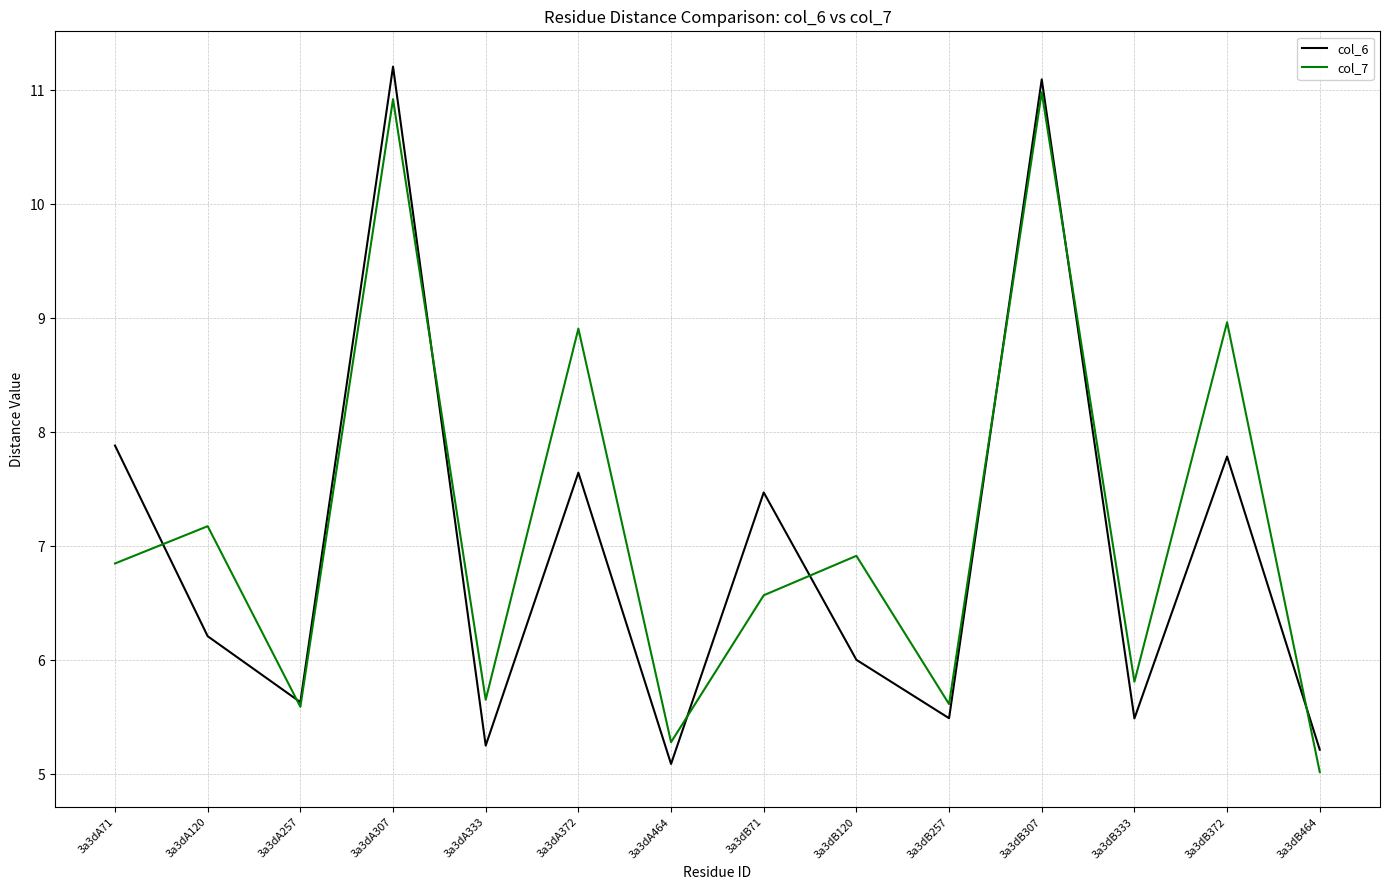

At 3a3dB71, list the series in order from smallest to largest.

col_7, col_6